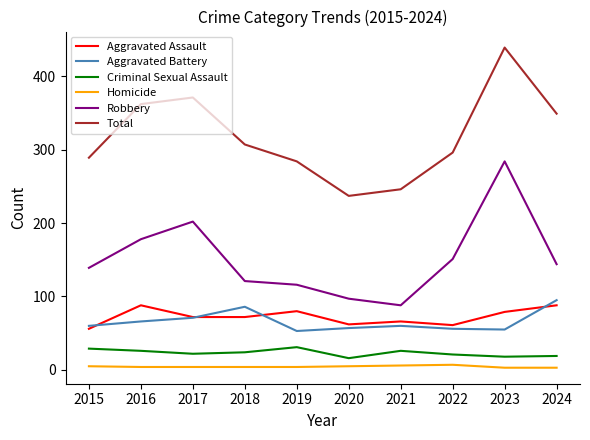

At which category does the chart reach its peak across all series?

2023